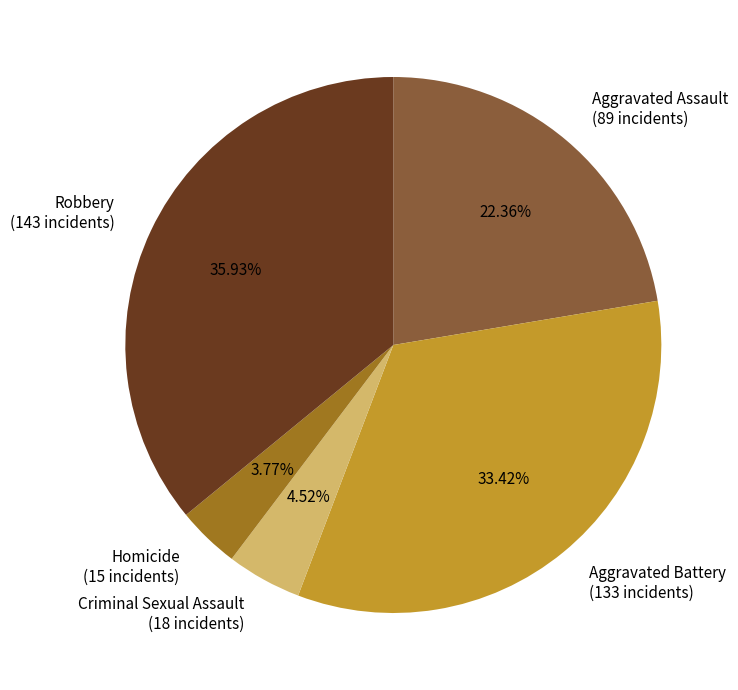

Which category has the biggest portion of the pie?

Robbery